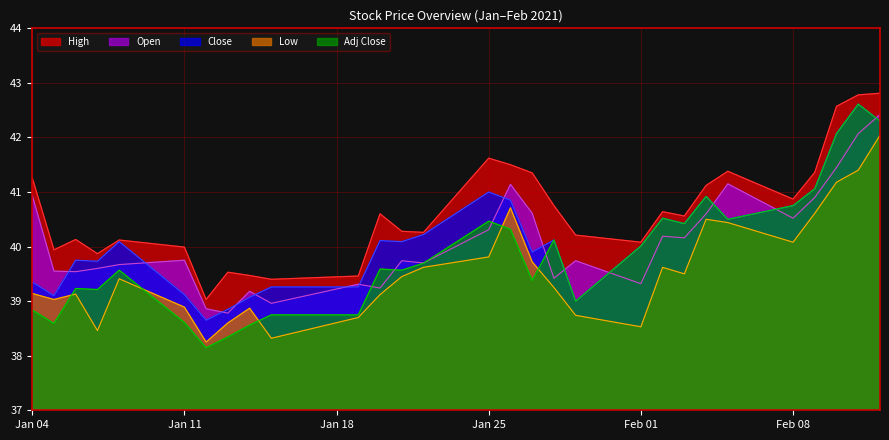

Reading right to left, extract all data points from this chart.

High: 42.8	42.8	42.6	41.4	40.9	41.4	41.1	40.6	40.6	40.1	40.2	40.8	41.3	41.5	41.6	40.3	40.3	40.6	39.5	39.4	39.5	39.5	39.0	40.0	40.1	39.9	40.1	39.9	41.3
Open: 42.4	42.1	41.5	40.9	40.5	41.2	40.6	40.2	40.2	39.3	39.7	39.4	40.6	41.1	40.3	39.7	39.7	39.2	39.3	39.0	39.2	38.8	38.9	39.8	39.7	39.6	39.5	39.5	40.9
Close: 42.3	42.6	42.1	41.1	40.8	40.5	40.9	40.4	40.5	40.0	39.0	40.1	39.9	40.8	41.0	40.2	40.1	40.1	39.3	39.3	39.1	38.8	38.7	39.1	40.1	39.7	39.8	39.1	39.3
Low: 42.0	41.4	41.2	40.6	40.1	40.4	40.5	39.5	39.6	38.5	38.7	39.2	39.7	40.7	39.8	39.6	39.5	39.1	38.7	38.3	38.9	38.6	38.2	38.9	39.4	38.5	39.1	39.0	39.1
Adj Close: 42.3	42.6	42.1	41.1	40.8	40.5	40.9	40.4	40.5	40.0	39.0	40.1	39.4	40.3	40.5	39.7	39.6	39.6	38.7	38.7	38.6	38.3	38.1	38.6	39.6	39.2	39.2	38.6	38.8